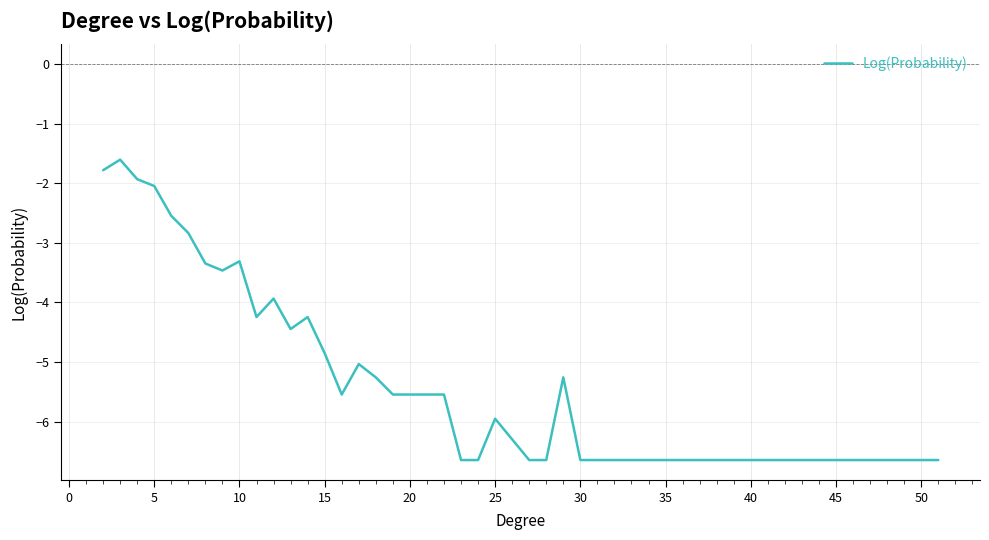

What is the minimum value shown in the chart?

-6.6